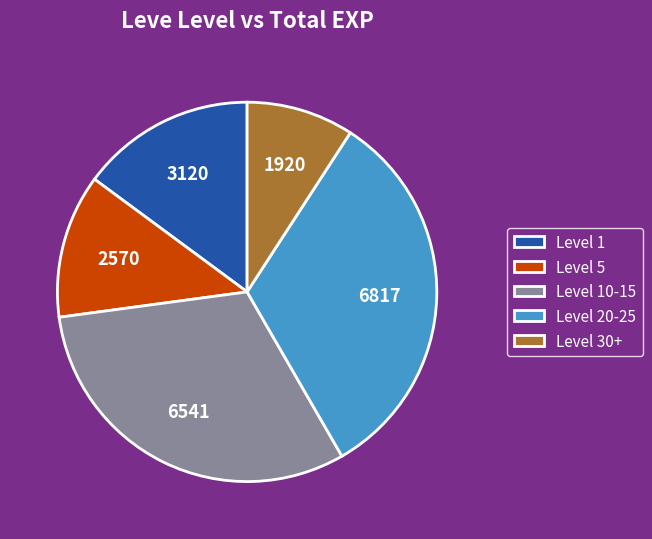

The Level 30+ slice represents 9% of the pie. True or false?

True